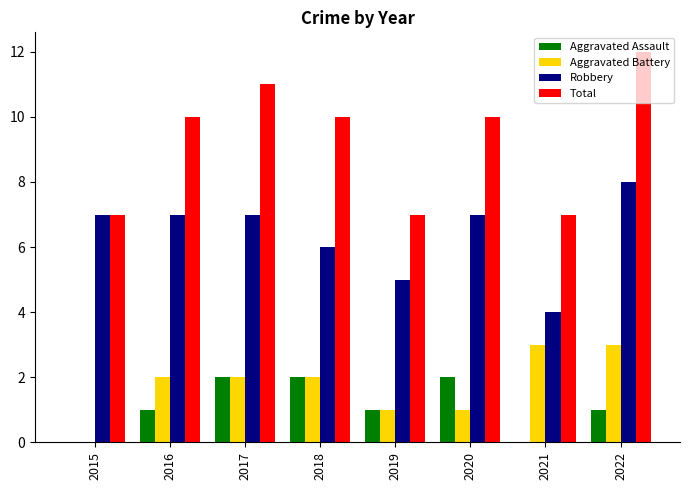

Are the bars horizontal?

No